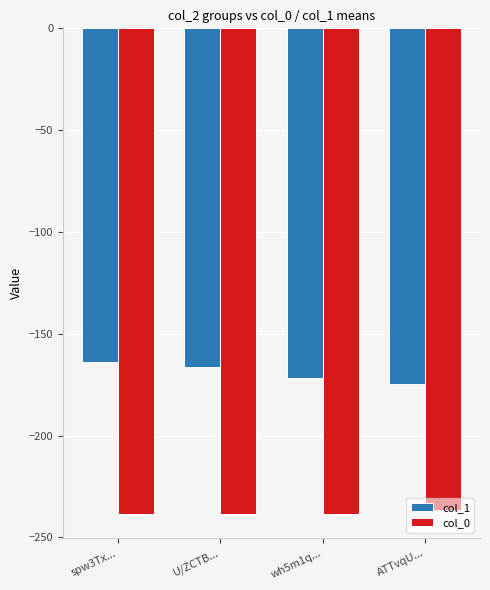

Which series has the largest total across all categories?

col_1